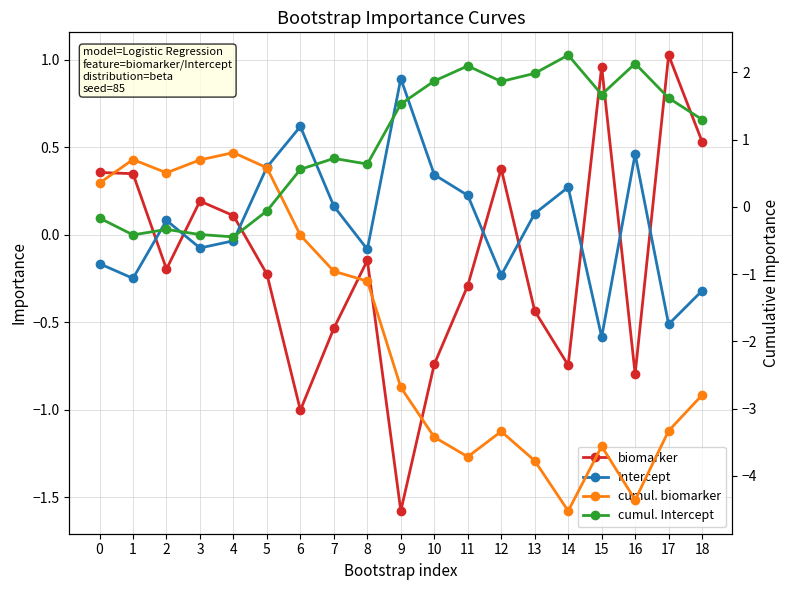

True or false: cumul. Intercept has more than 1 interior local peaks.

True